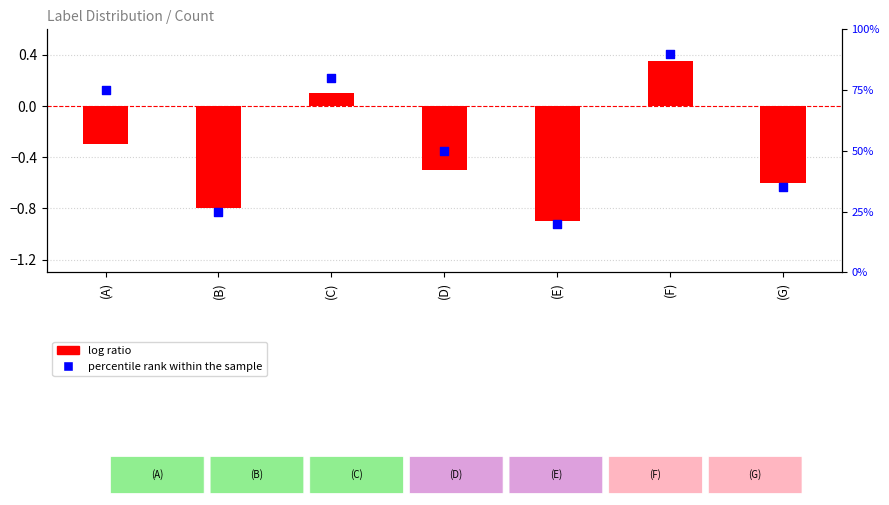

What are all the series names shown in the legend?

log ratio, percentile rank within the sample